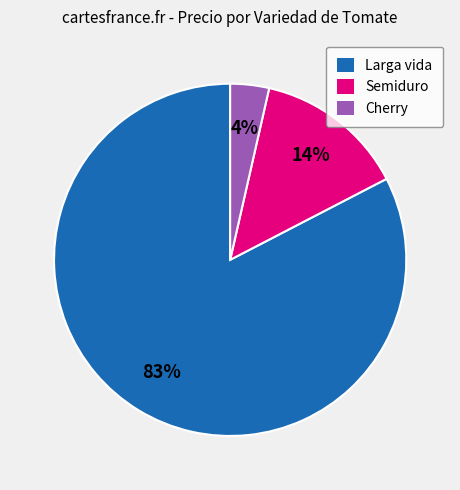

How many segments does this pie chart have?

3